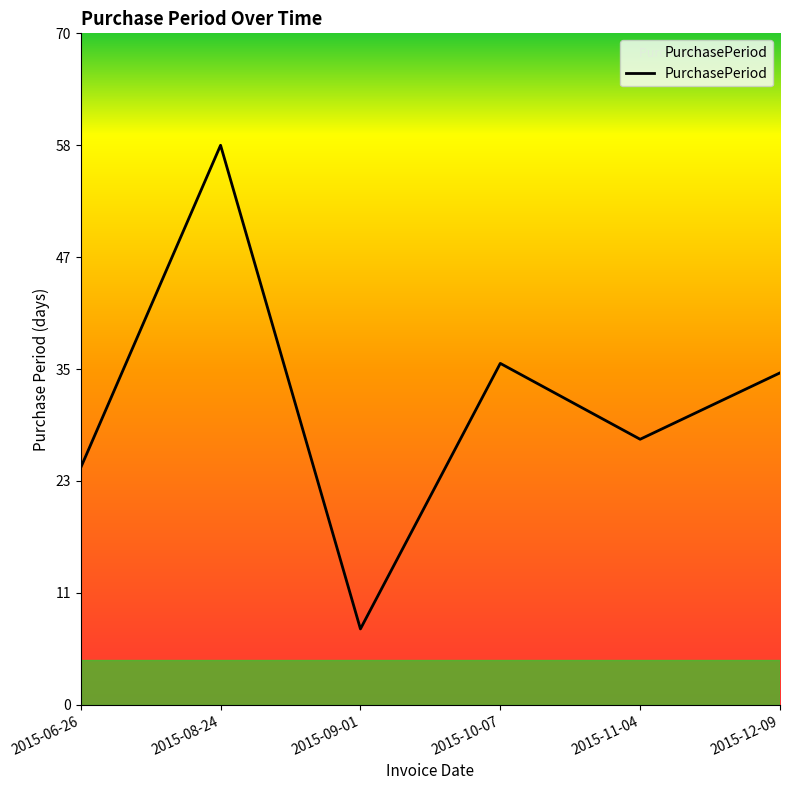

How many points are higher than both their immediate neighbors (excluding endpoints)?

2